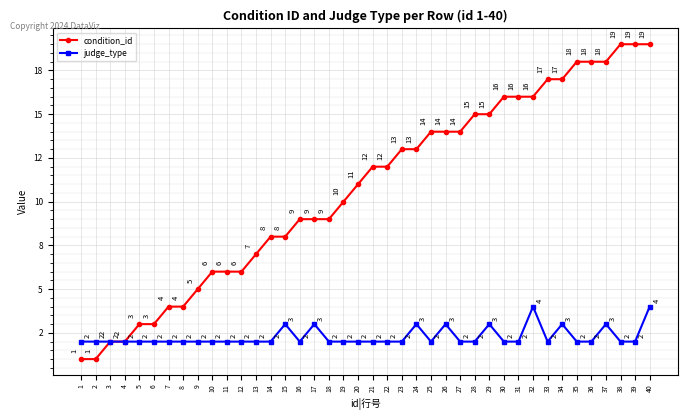

What is the difference between the maximum and second lowest values in the condition_id series?

18